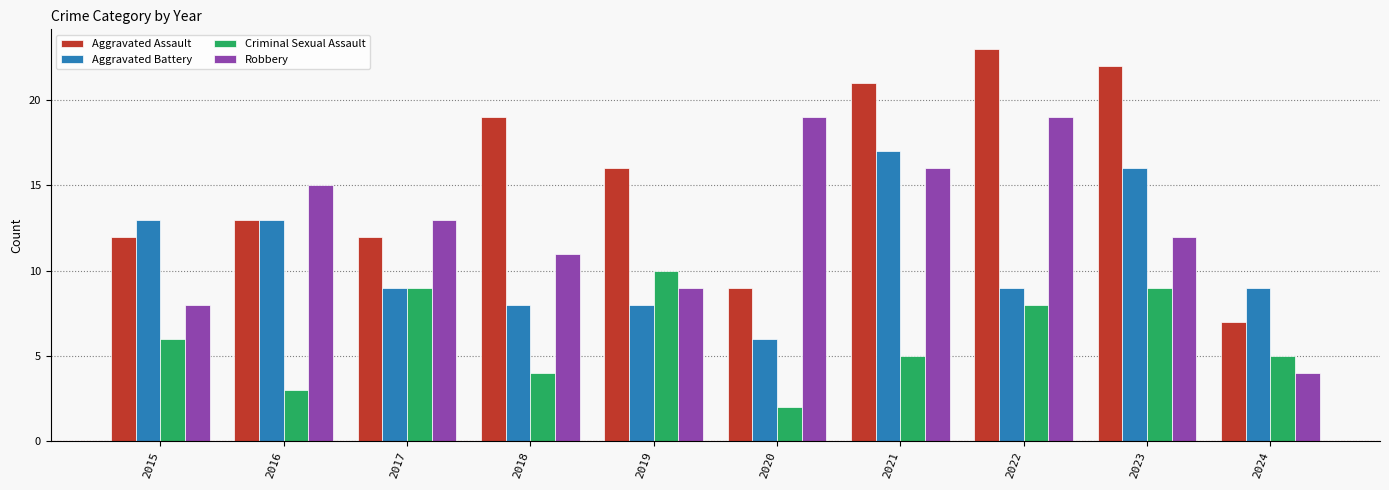

The Robbery series shows 18 at 2023. True or false?

False